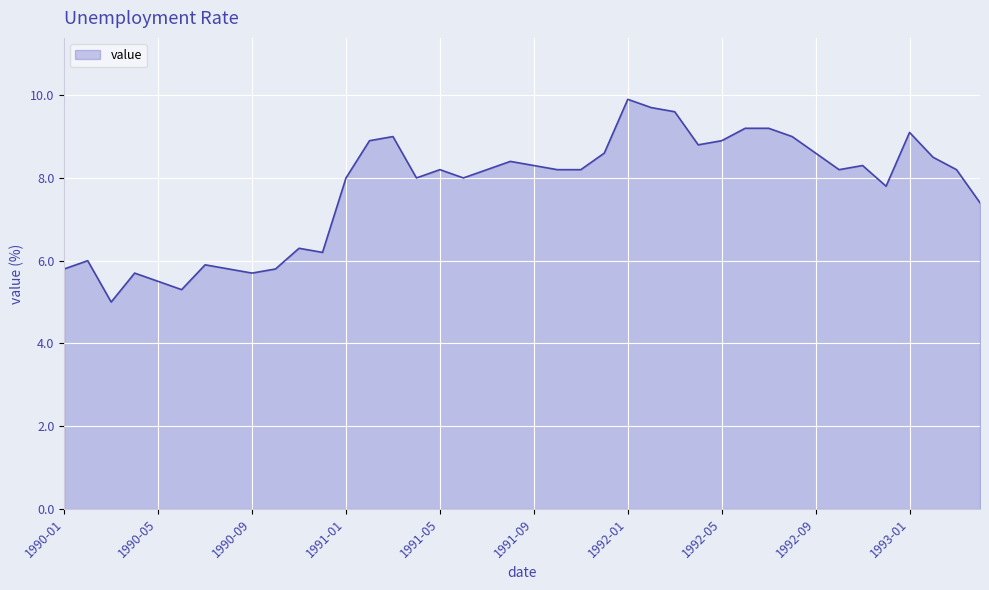

What is the smallest value displayed?

5.0